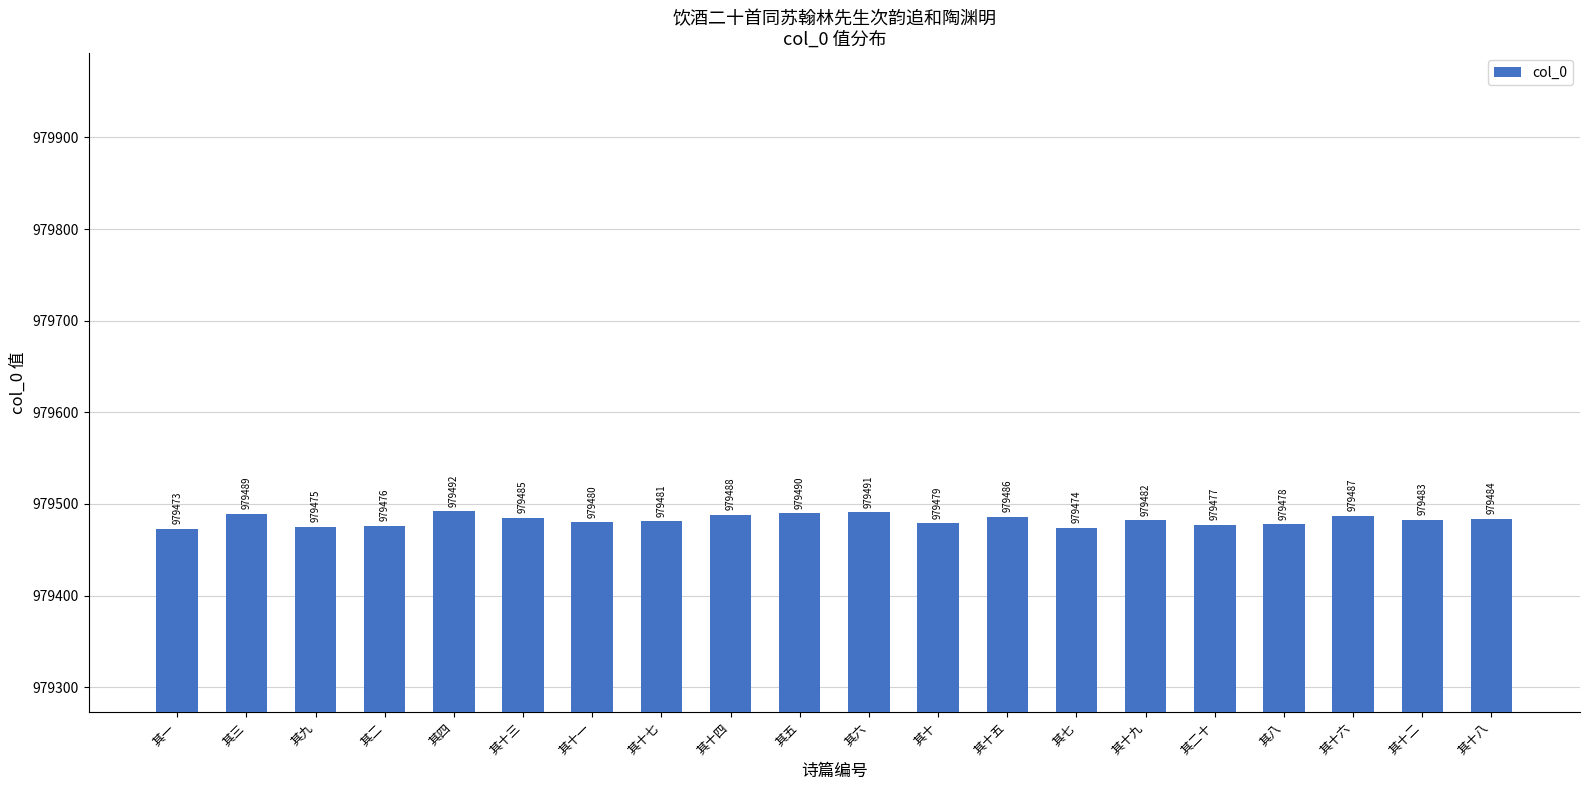

True or false: the data shows 638826 at 其七.

False